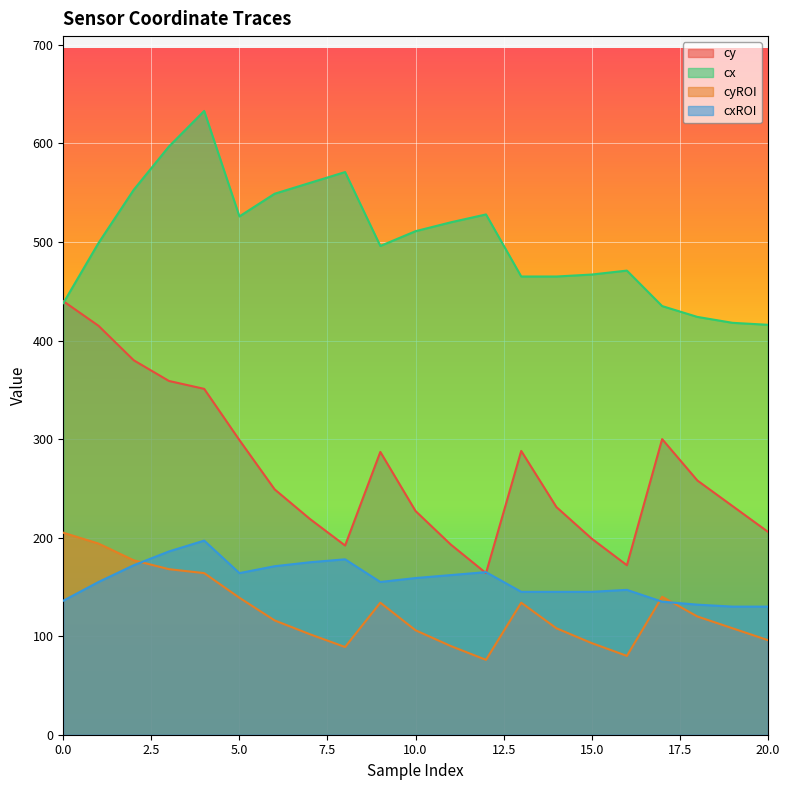

What is the maximum value shown in the chart?

633